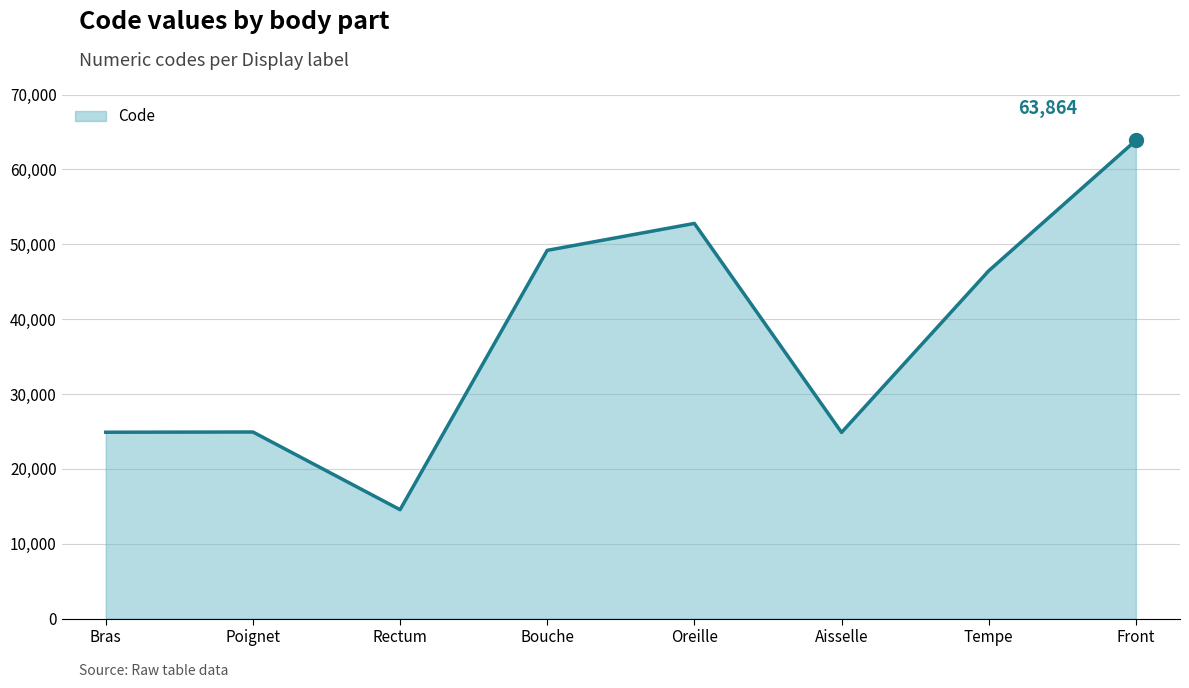

Where is the first local maximum?

Poignet